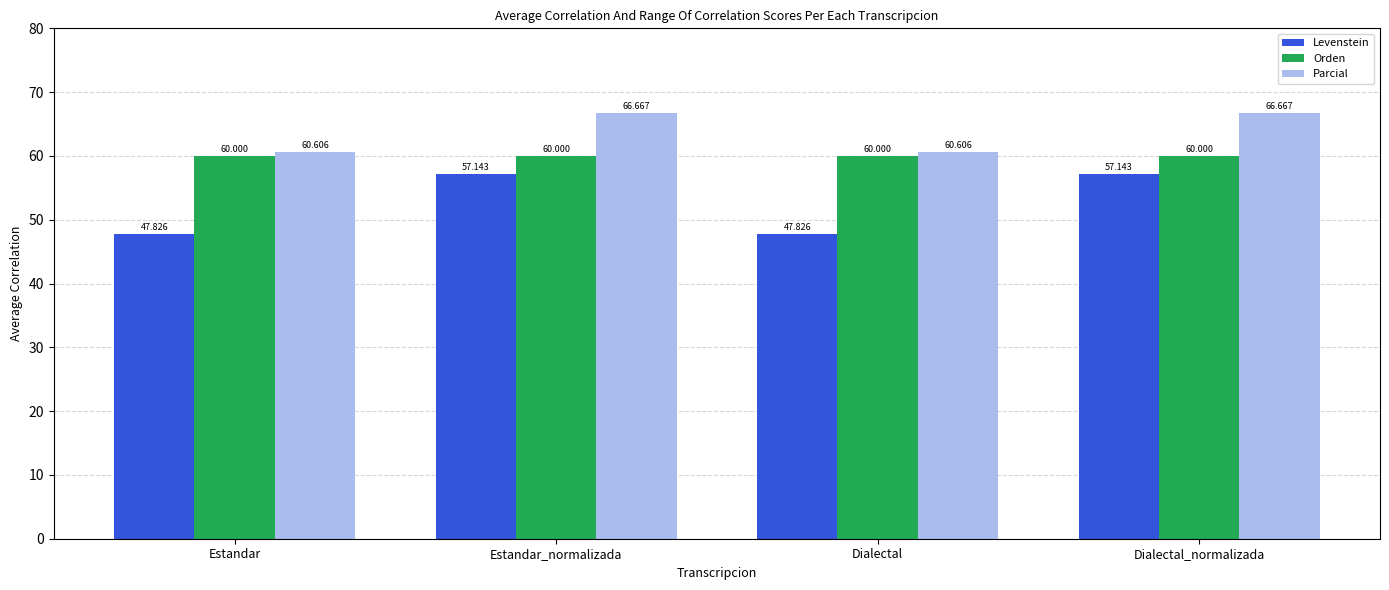

True or false: Levenstein has a value of 47.8 at Estandar.

True